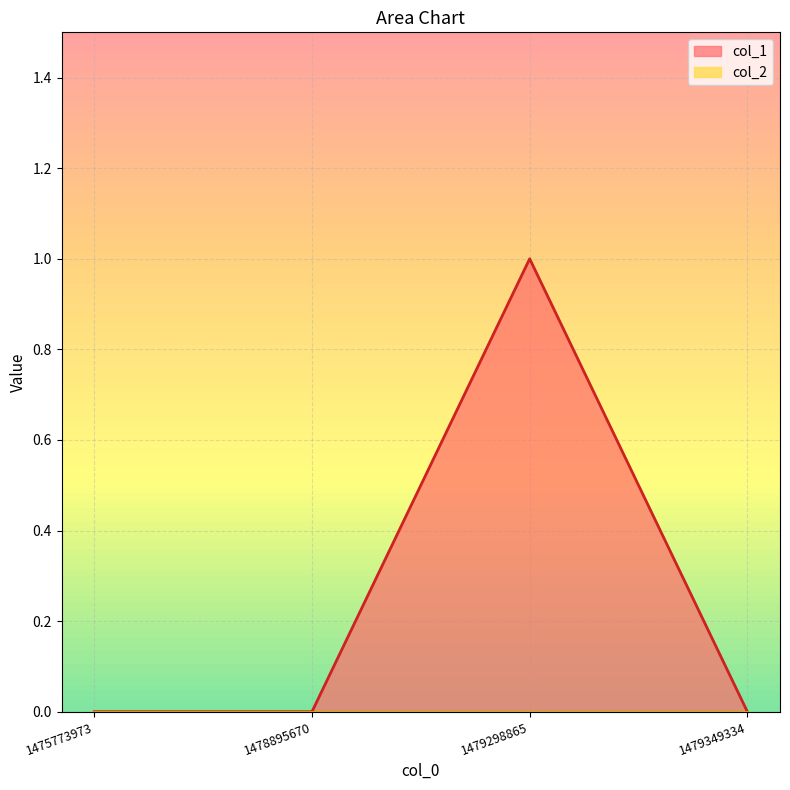

What value does the data have at 1479298865?

1